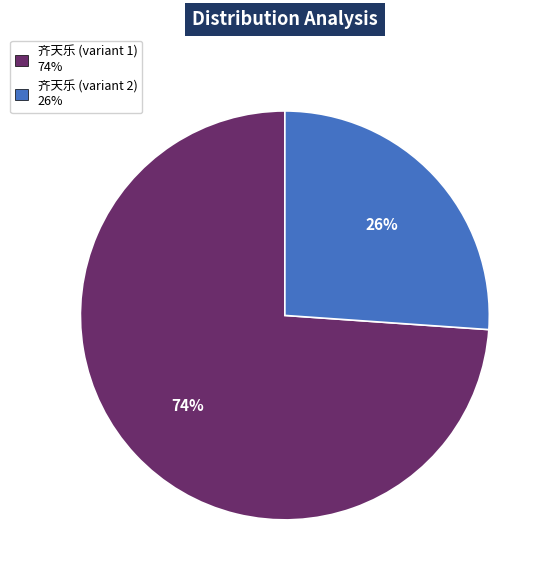

Is there any slice that represents more than half of the pie?

Yes